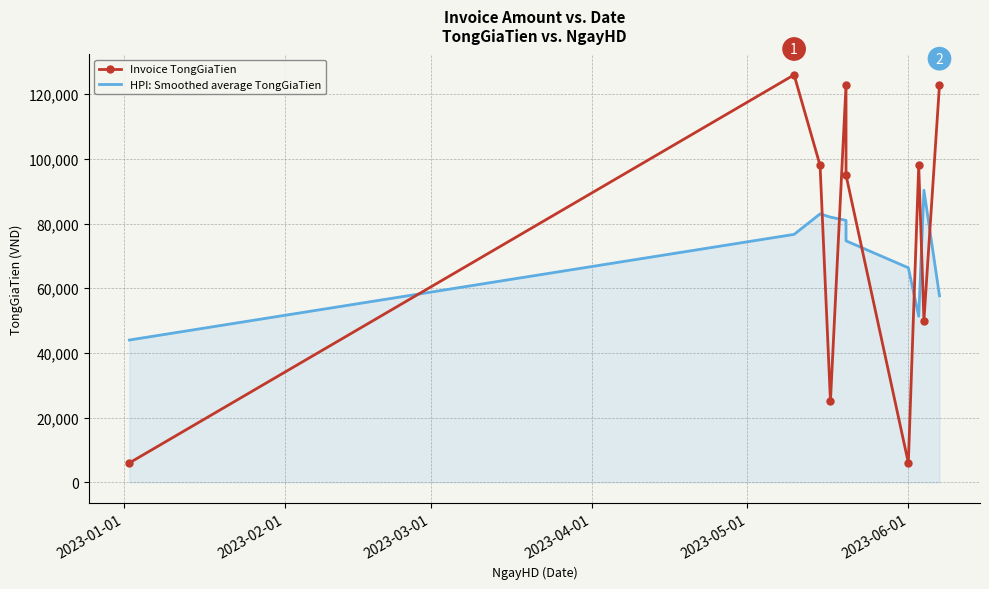

List the series in order of their overall mean, highest first.

Invoice TongGiaTien, HPI: Smoothed average TongGiaTien